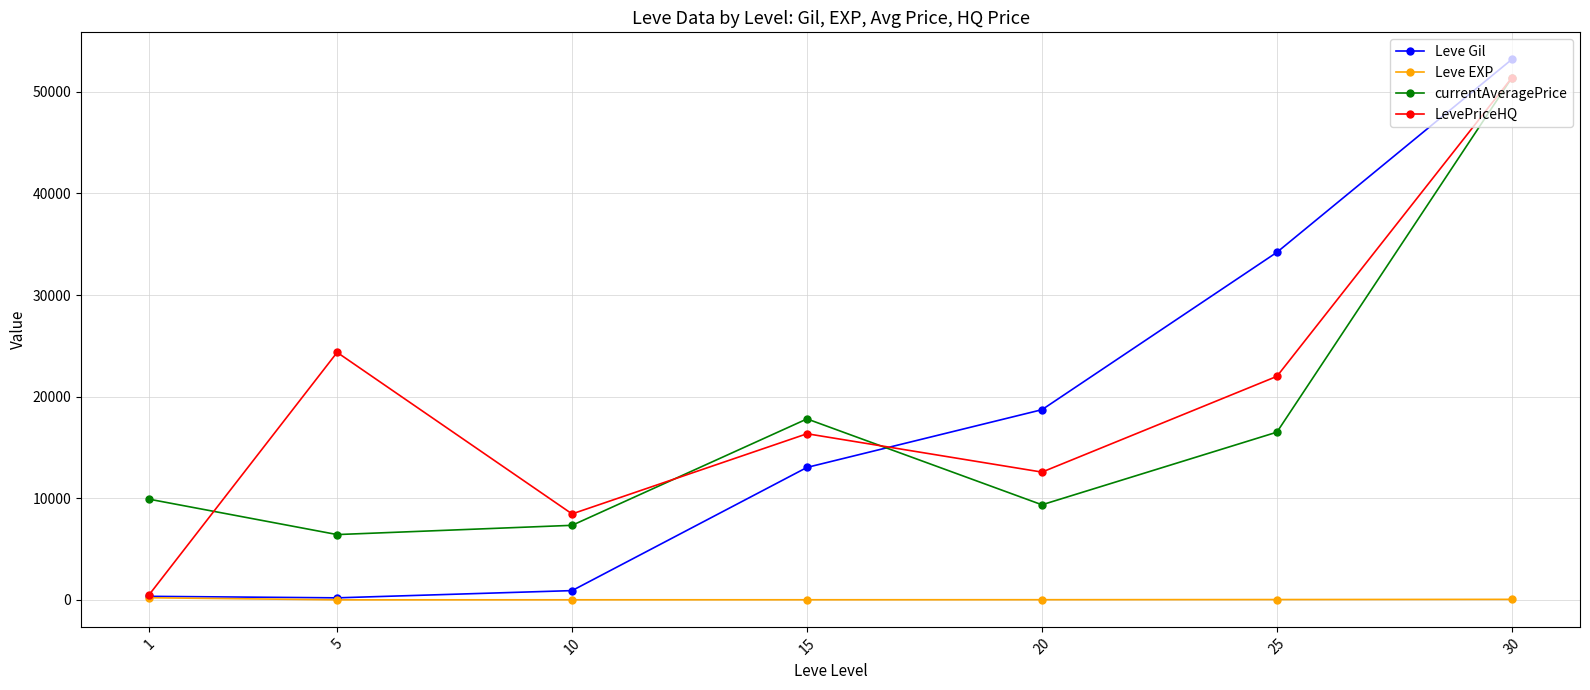

True or false: currentAveragePrice has more than 1 interior local peaks.

False